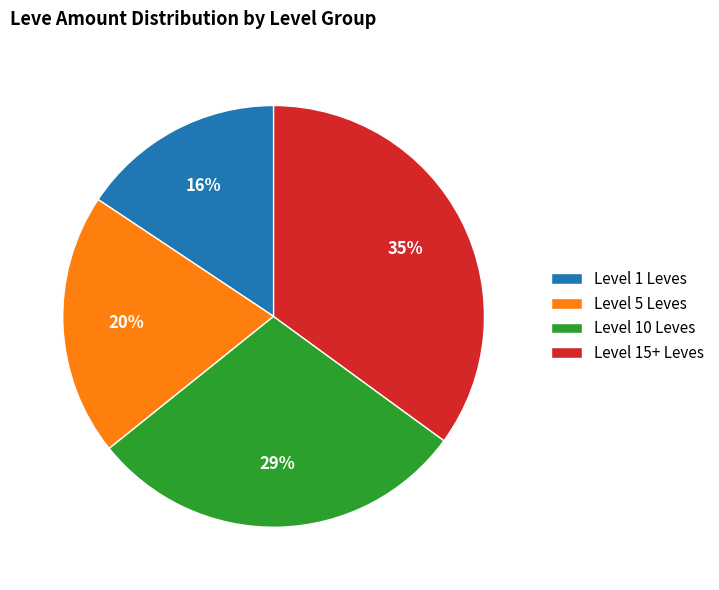

Is the sum of Level 15+ Leves and Level 5 Leves greater than half?

Yes